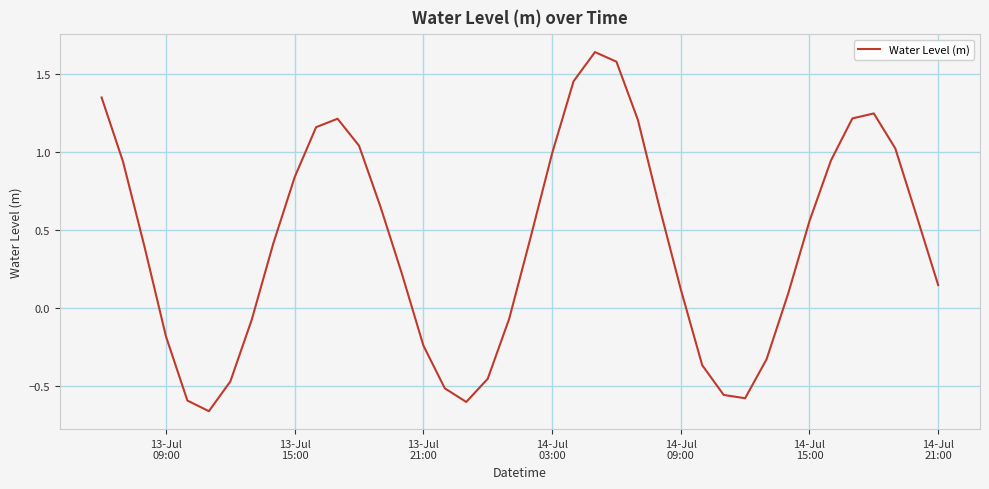

What is the difference between the maximum and minimum values?

2.3